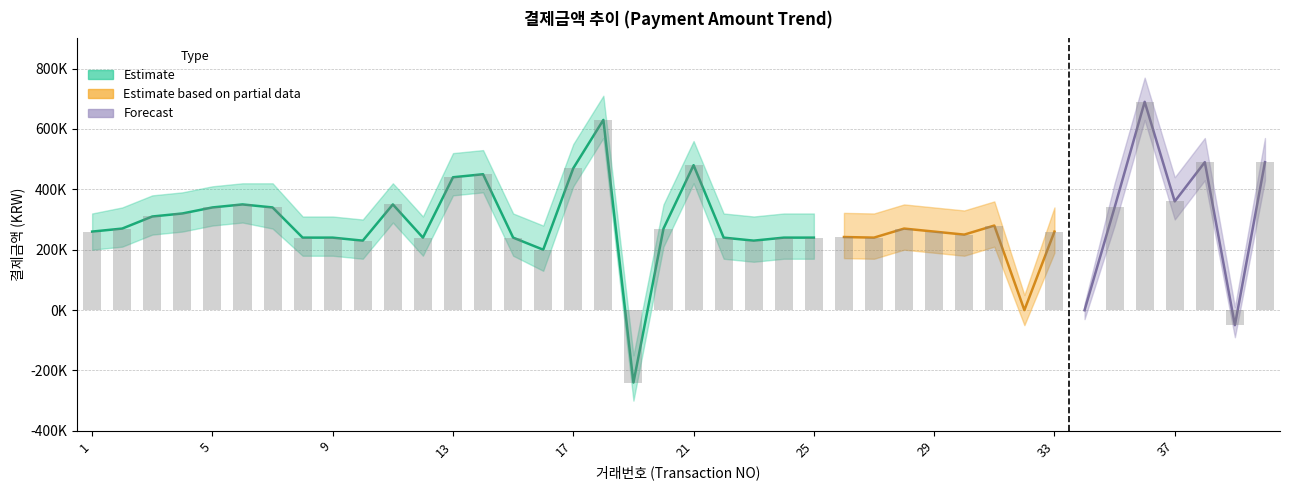

What is the greatest value displayed?

770000